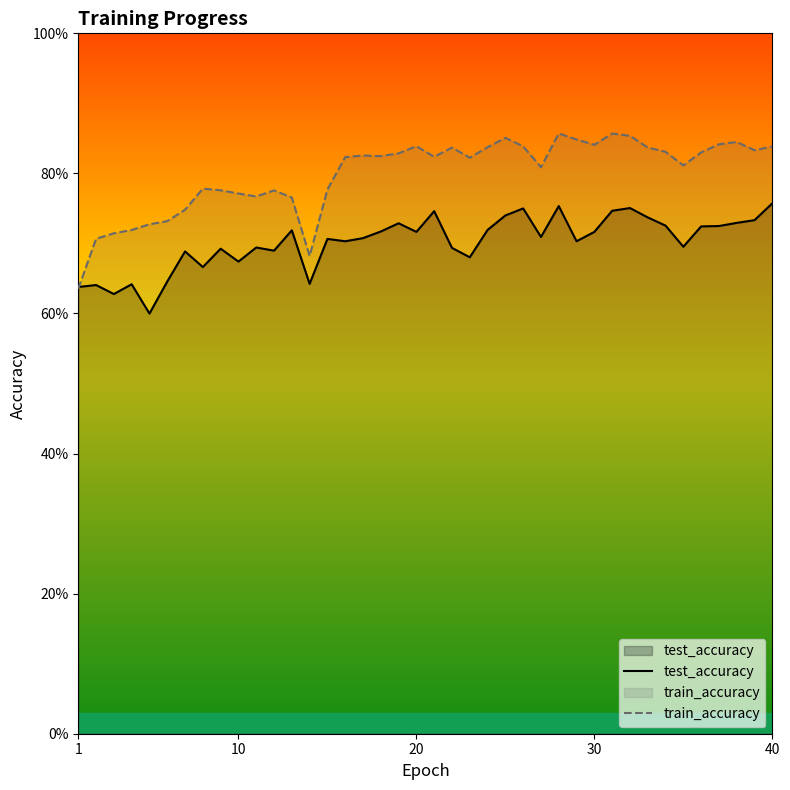

What are all the series names shown in the legend?

test_accuracy, train_accuracy